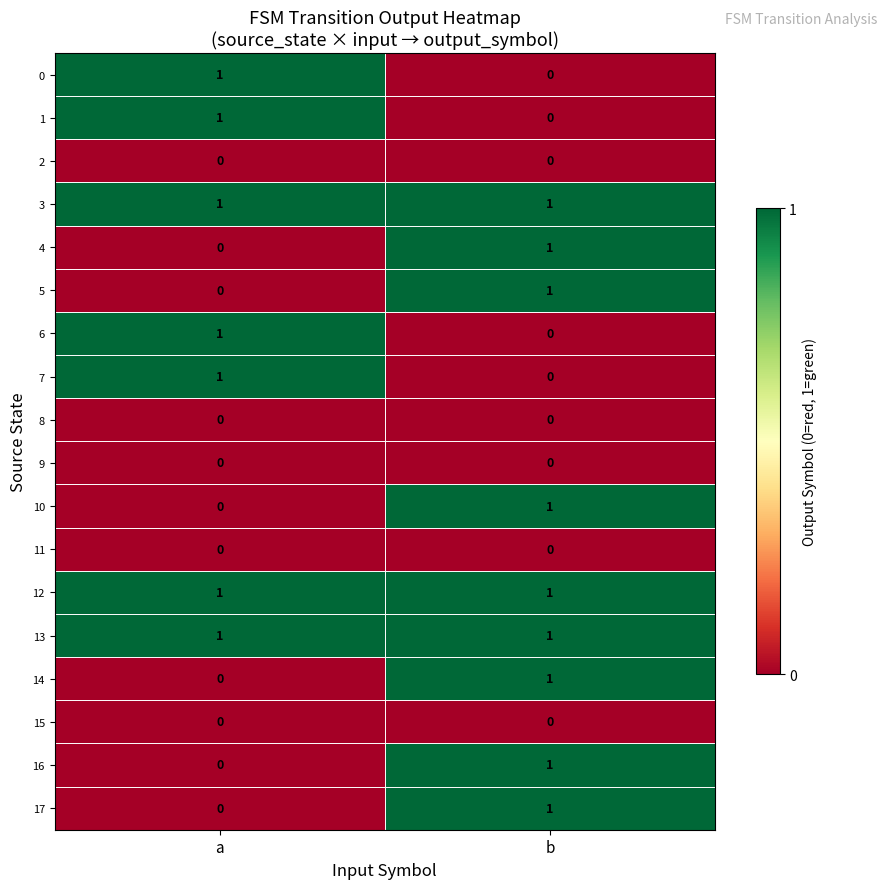

How many distinct data groups are displayed?

18